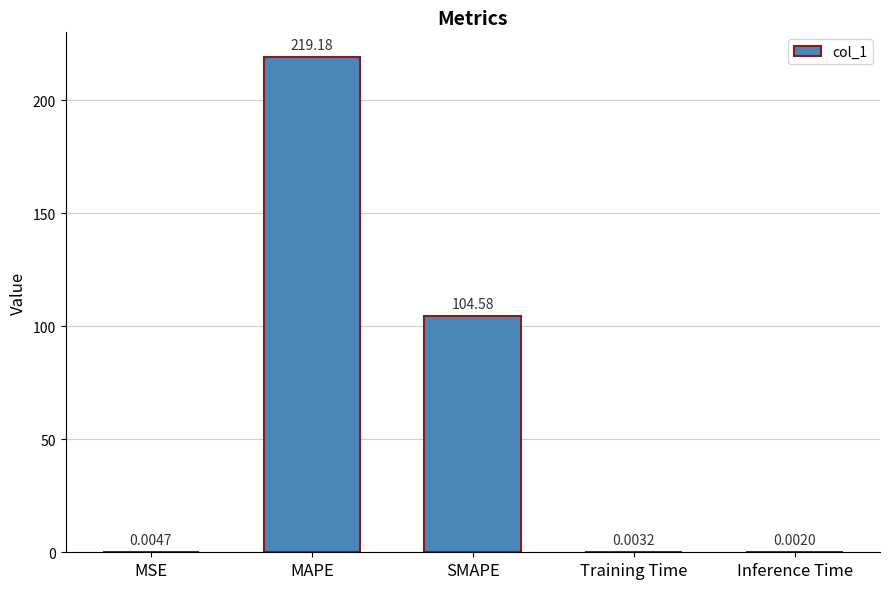

The chart shows a value of 140.6 at MAPE. True or false?

False